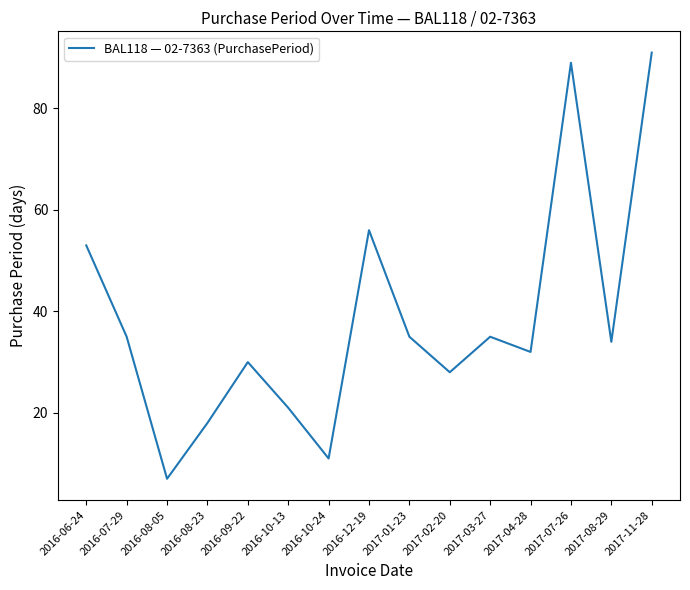

What is the difference between the values at 2016-08-05 and 2016-12-19?

49